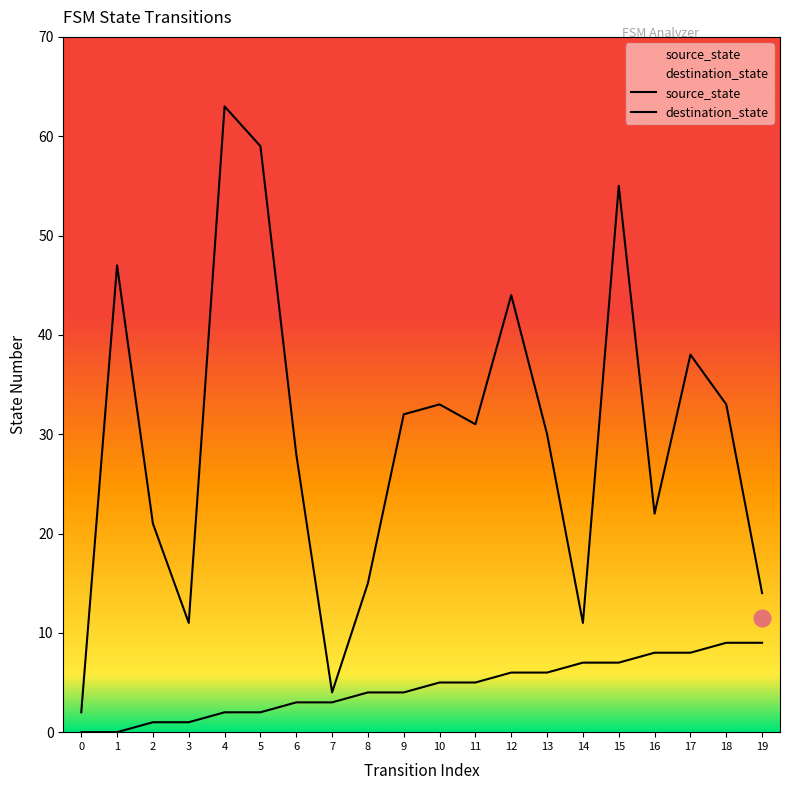

What is the difference between the maximum and second lowest values in the destination_state series?

59